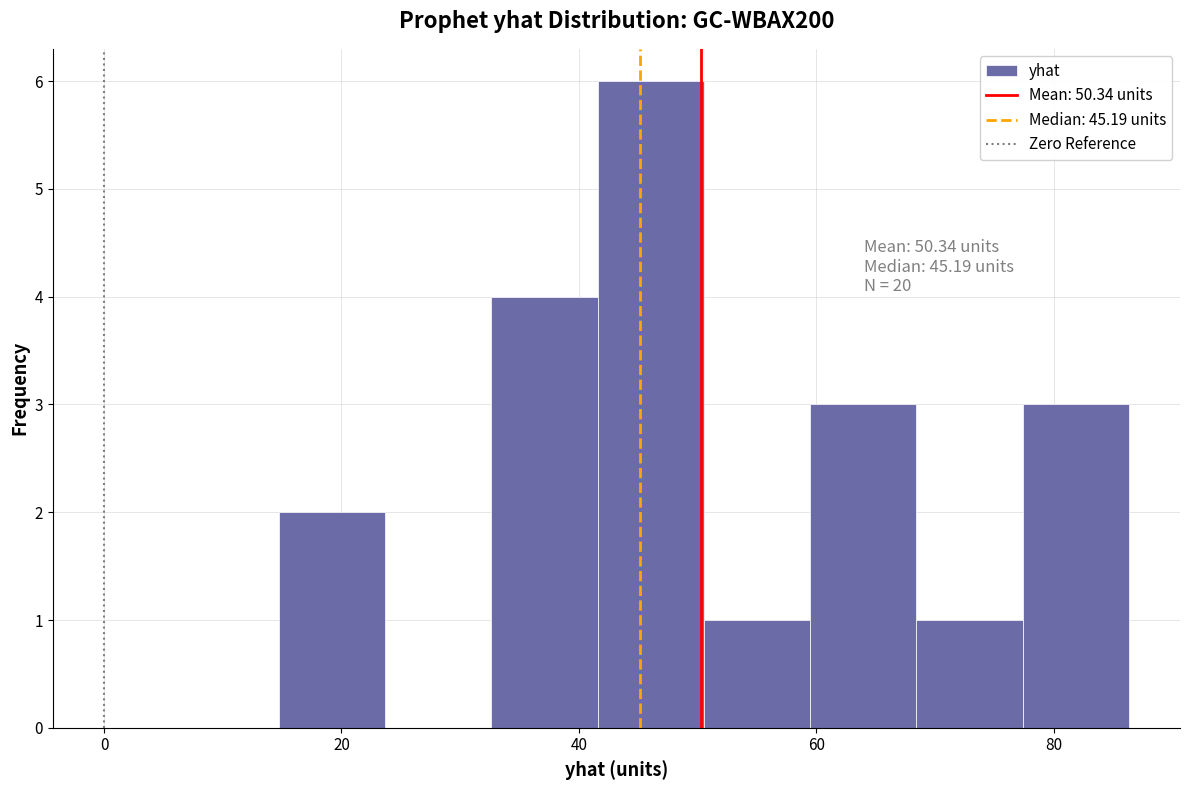

Which range on the x-axis has the tallest bar?

42 to 50